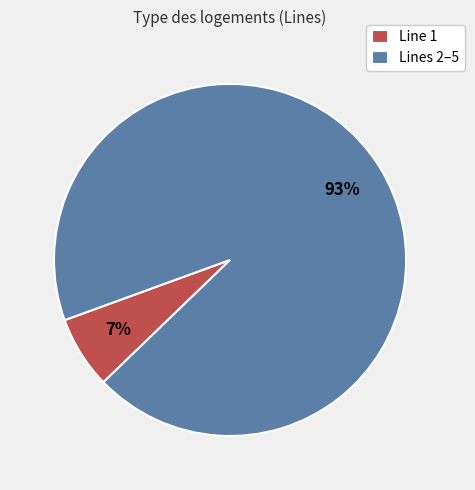

Which category has the smallest portion of the pie?

Line 1